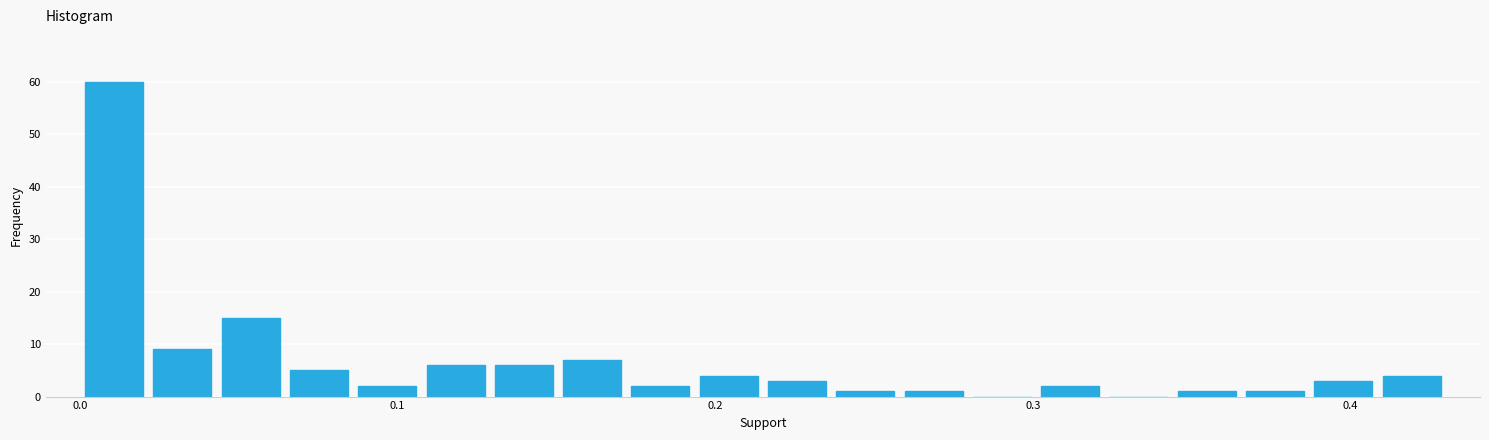

Read against the x-axis, roughly where is the centre of the tallest bar?

0.01